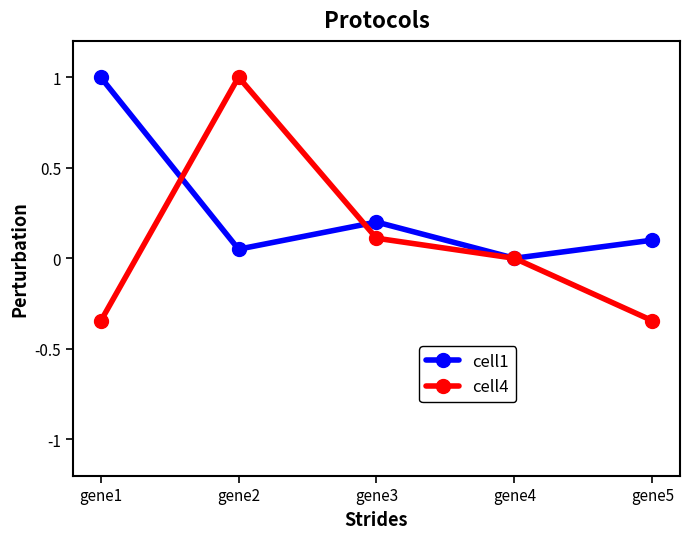

What is the difference between the second highest and minimum values in the cell1 series?

0.2